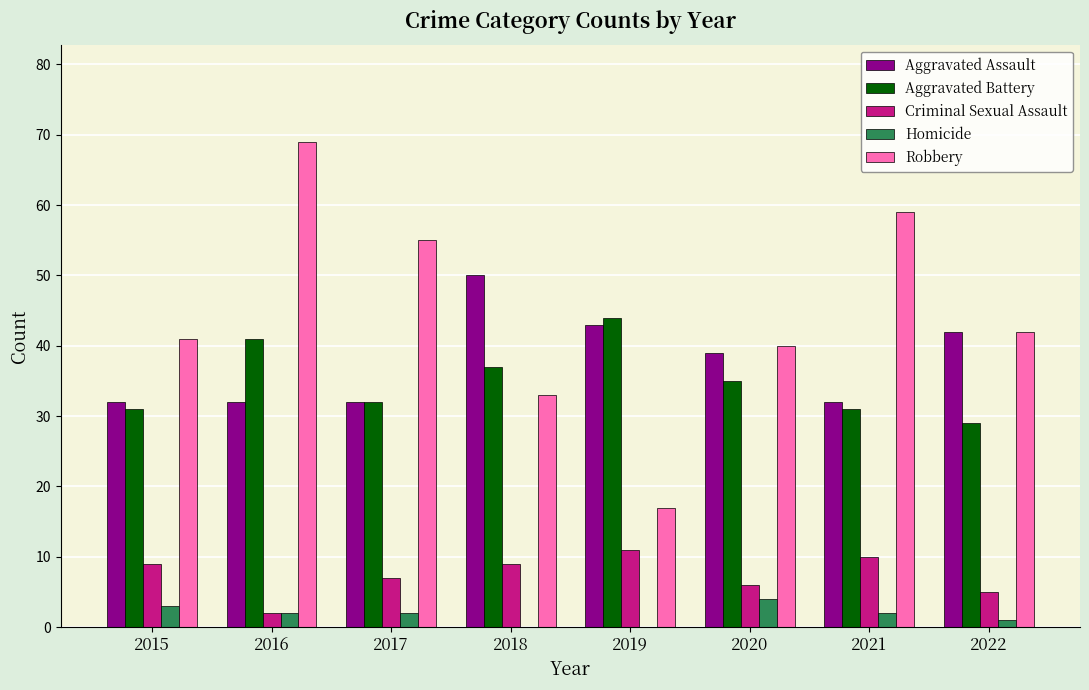

What is the sum of all Criminal Sexual Assault values?

59